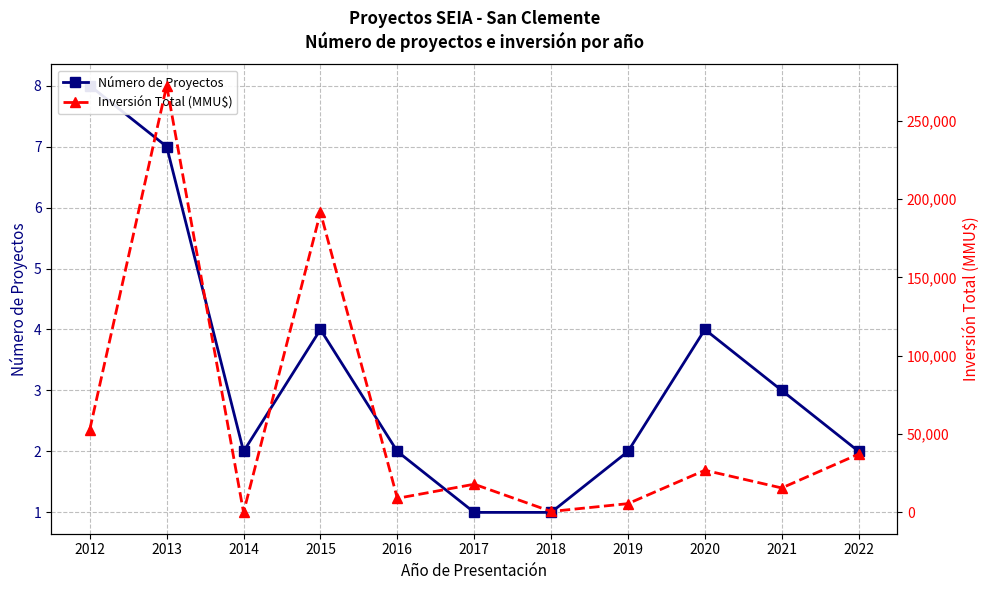

Is the value of Inversión Total (MMU$) at 2018 greater than the value of Número de Proyectos at 2018?

Yes